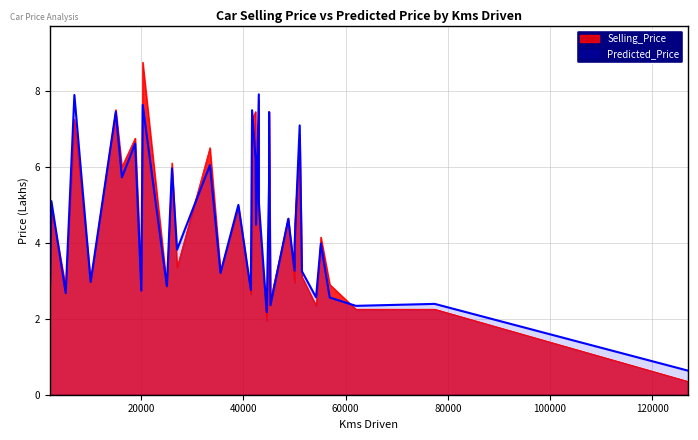

The Predicted_Price series shows 6.0 at 7. True or false?

True